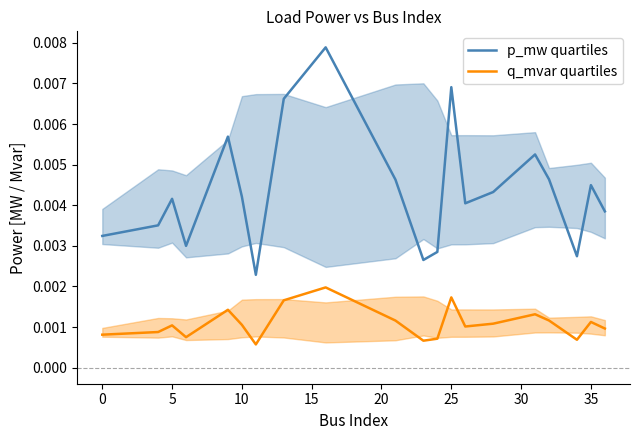

List the series in order of their peak value, lowest first.

q_mvar quartiles, p_mw quartiles